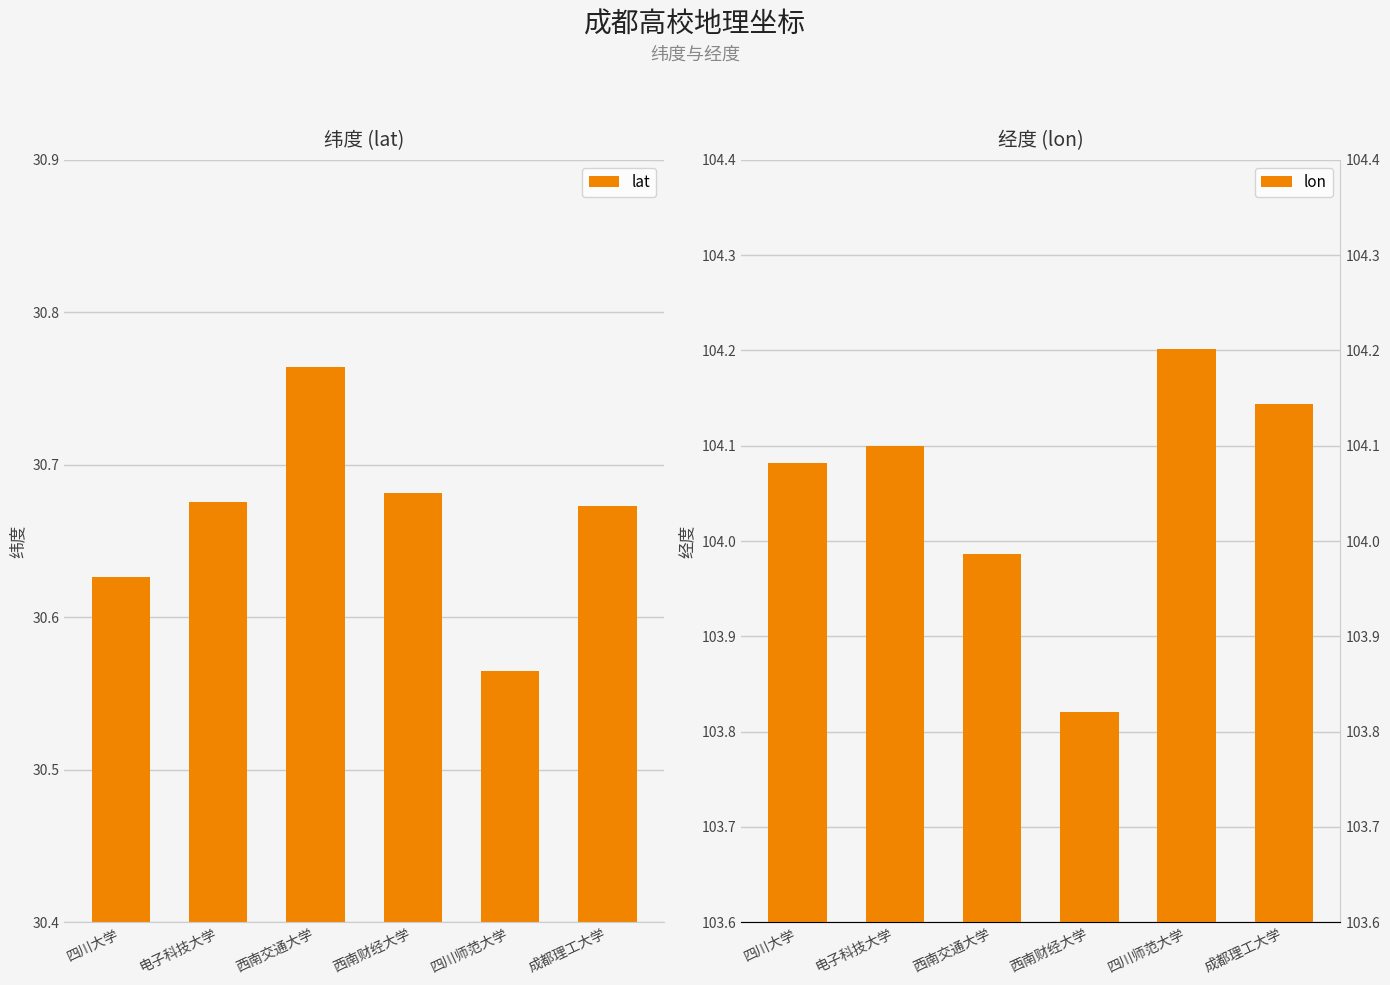

The value of lon at 西南财经大学 is 103.8. True or false?

True